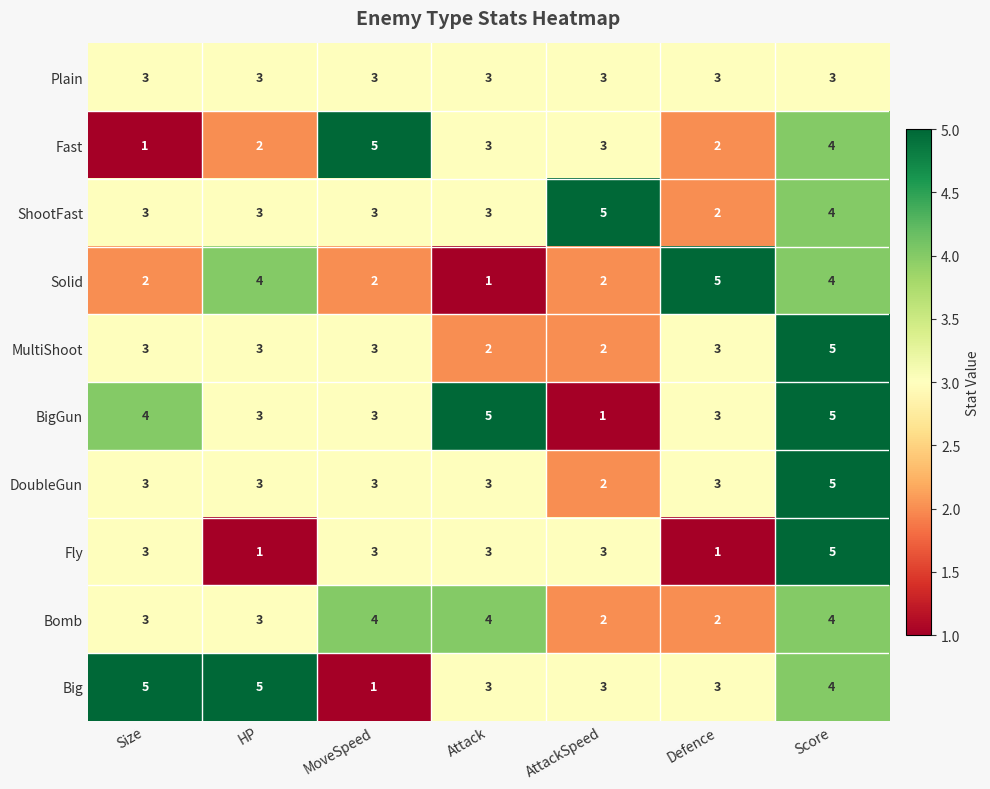

What is the maximum value shown in the chart?

5